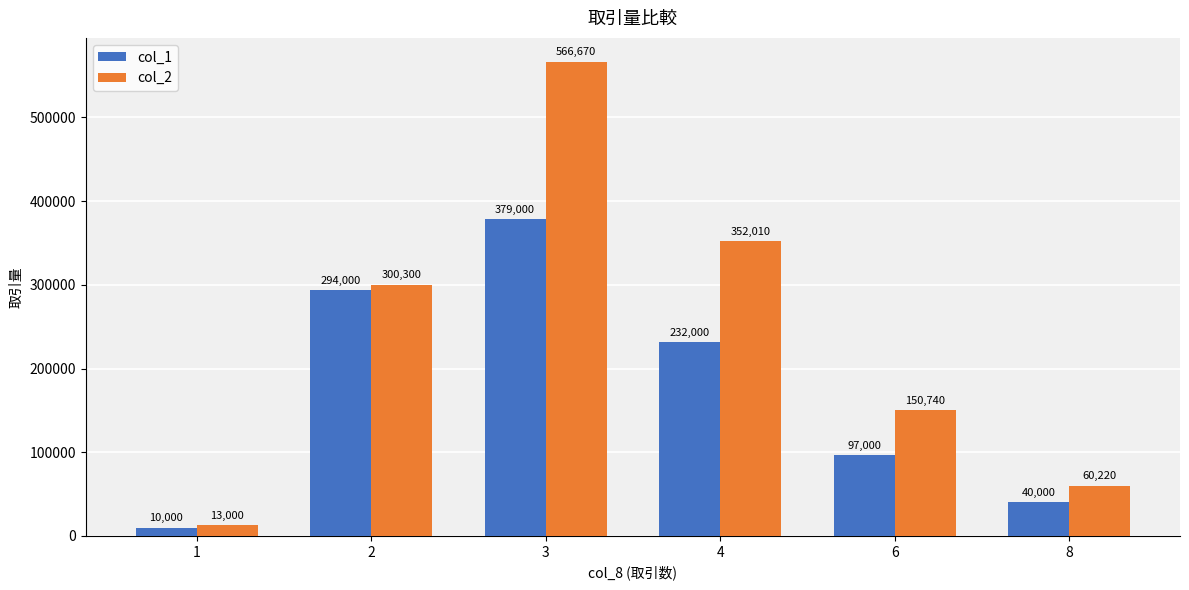

At which category does the chart reach its minimum across all series?

1